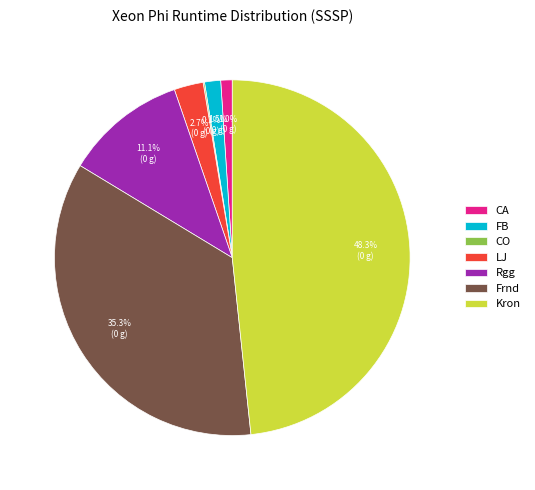

To the nearest percent, what is the average slice percentage?

14%